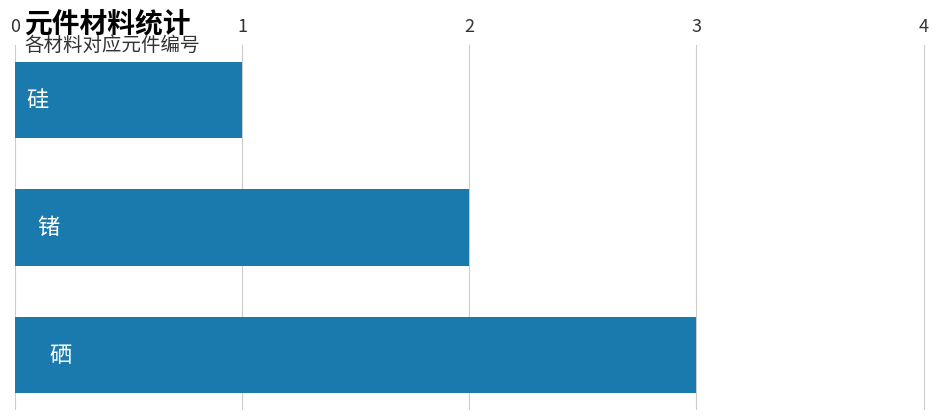

What is the sum of all values?

6